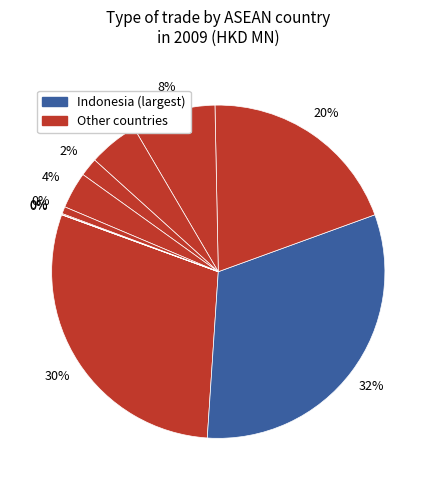

How many slices are in this pie chart?

10